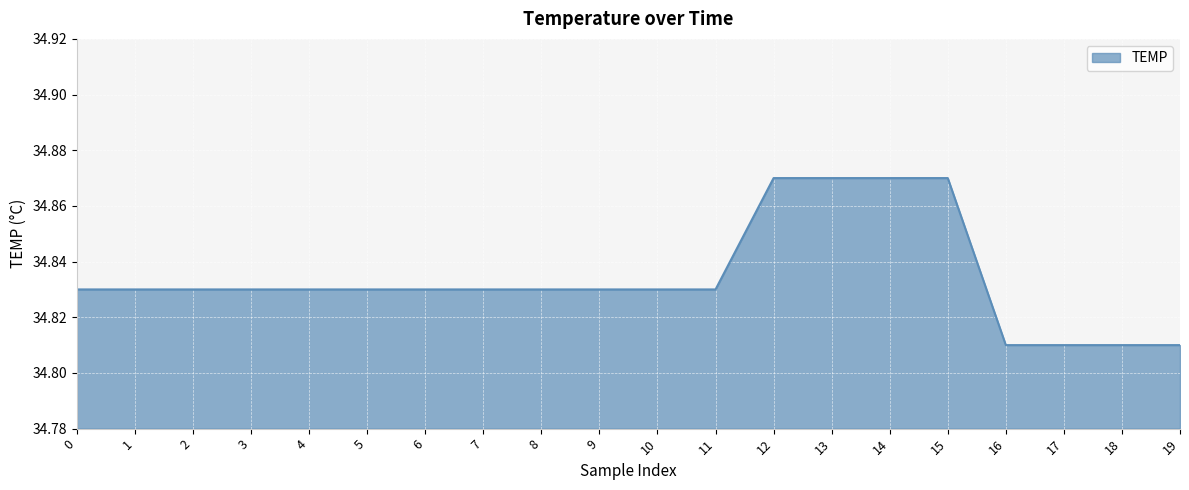

What is the difference between the maximum and minimum values?

0.1